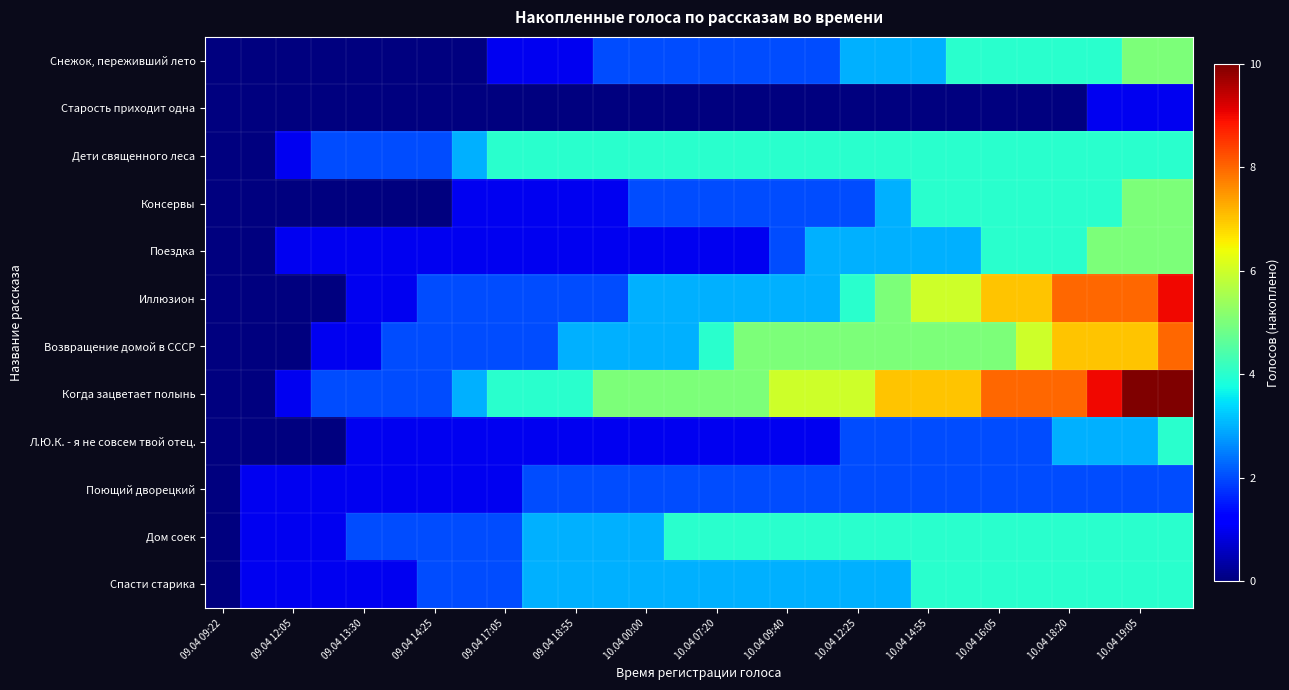

At how many categories does at least one series exceed 0?

27